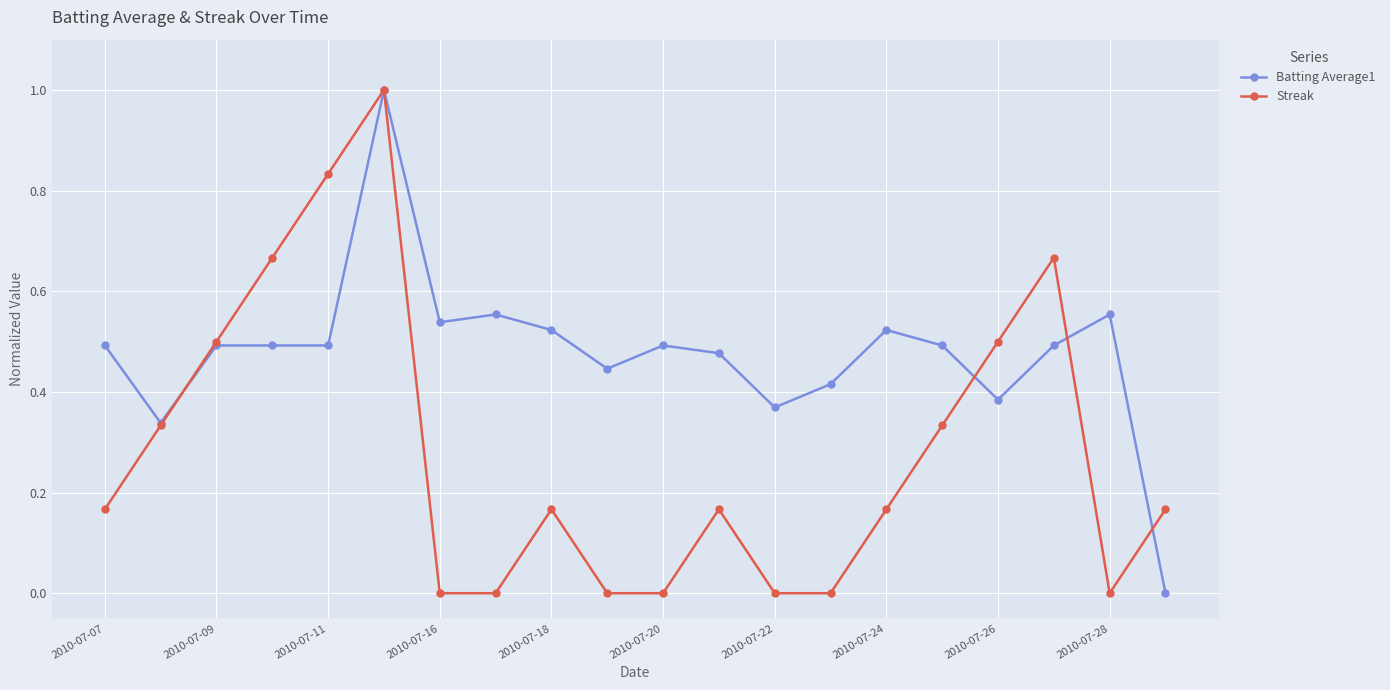

True or false: Streak has more than 0 interior local peaks.

True